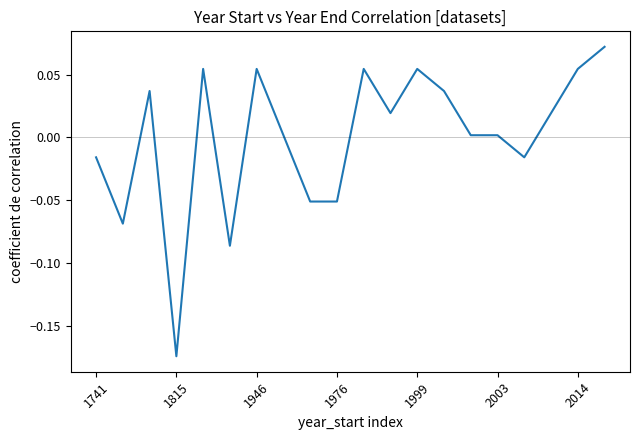

Reading left to right, extract all data points from this chart.

-0.0	-0.1	0.0	-0.2	0.1	-0.1	0.1	0.0	-0.1	-0.1	0.1	0.0	0.1	0.0	0.0	0.0	-0.0	0.0	0.1	0.1